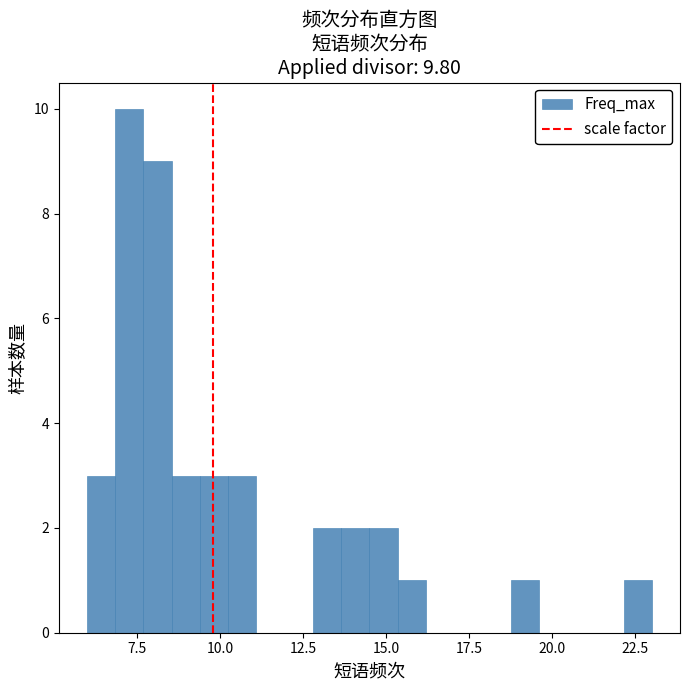

Read against the x-axis, roughly where is the centre of the tallest bar?

7.5